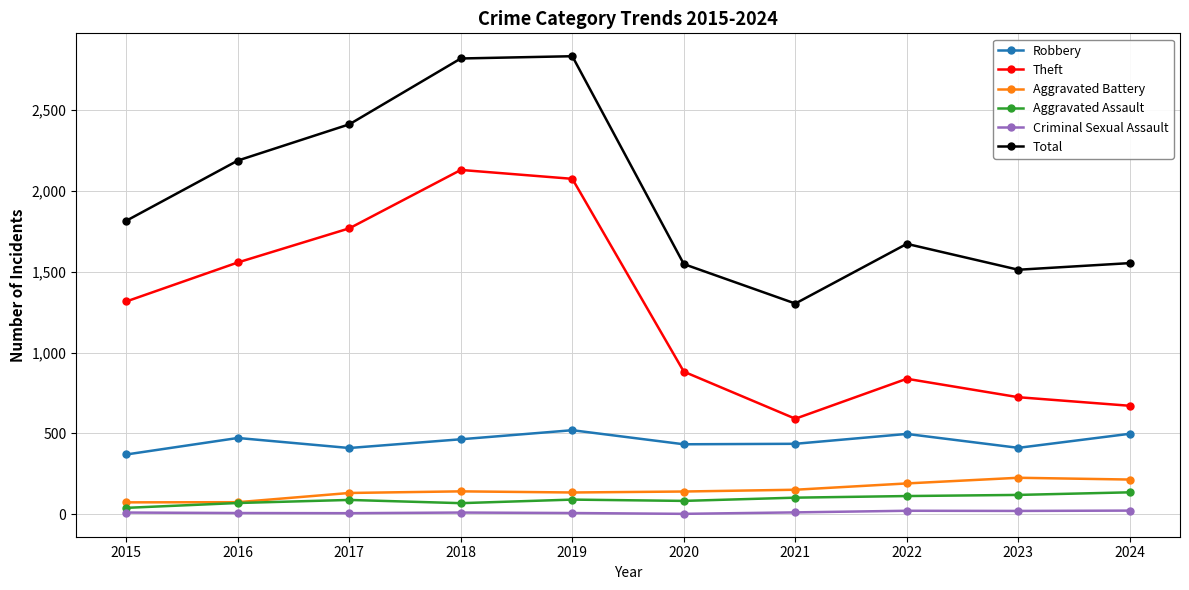

True or false: Aggravated Battery has a value of 152 at 2021.

True